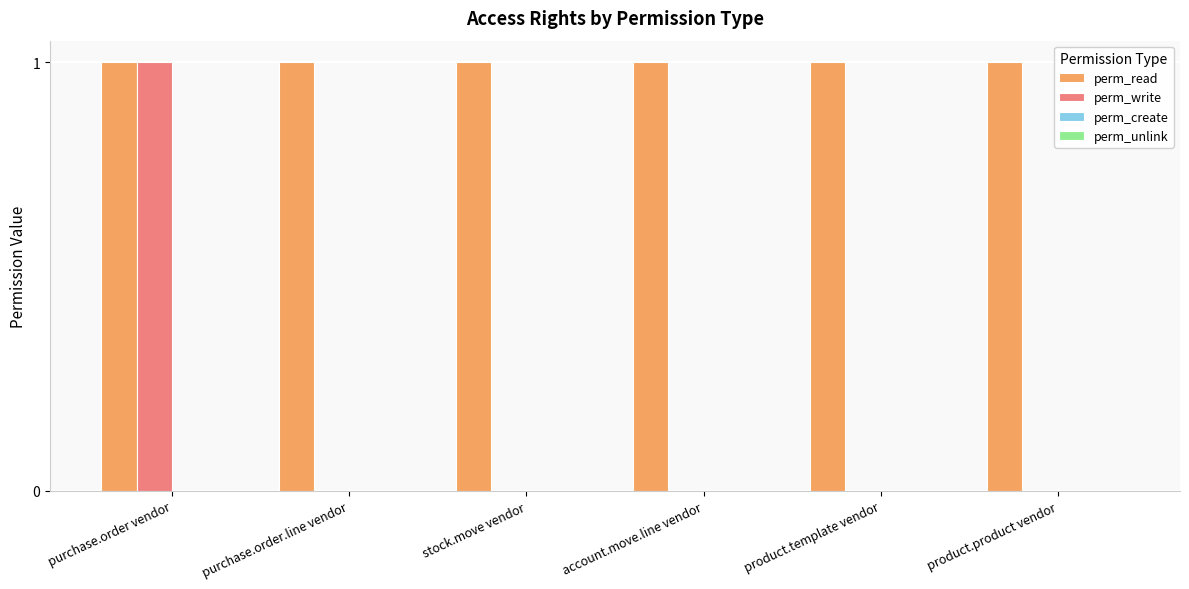

The perm_write series shows 0 at product.product vendor. True or false?

True